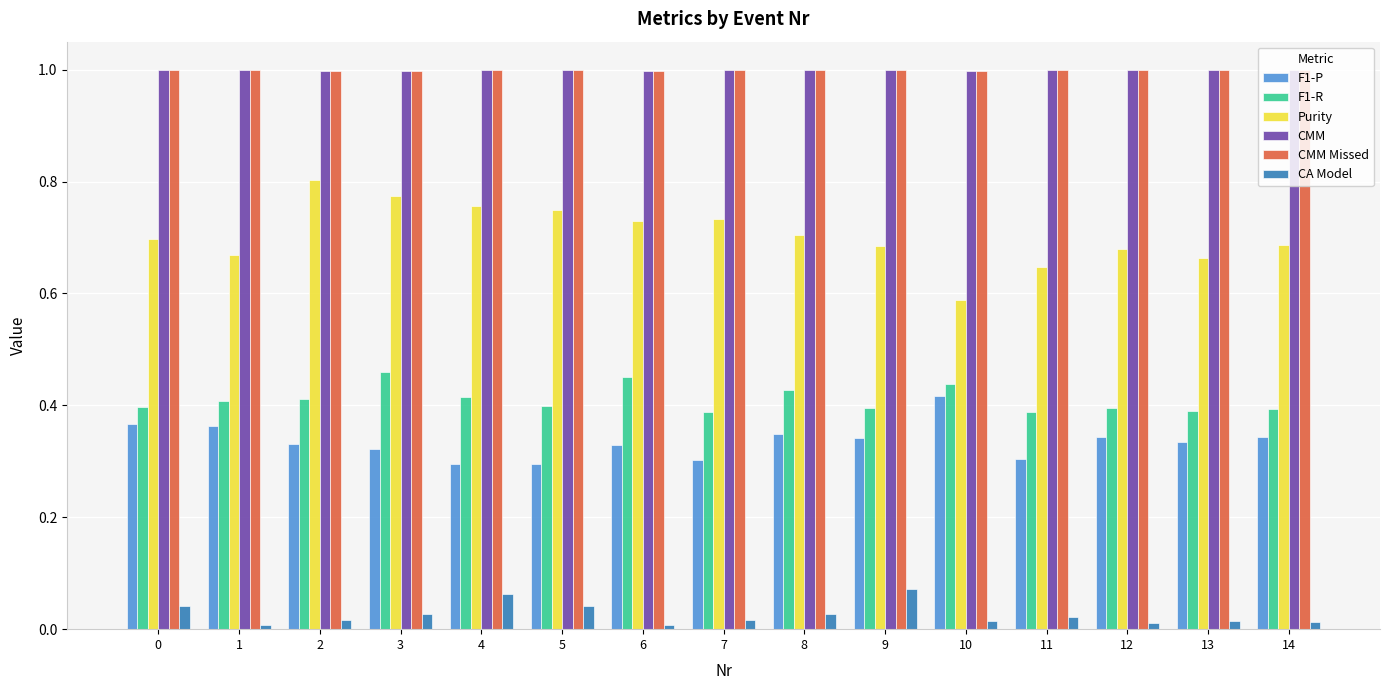

Which series has the widest spread of values?

Purity